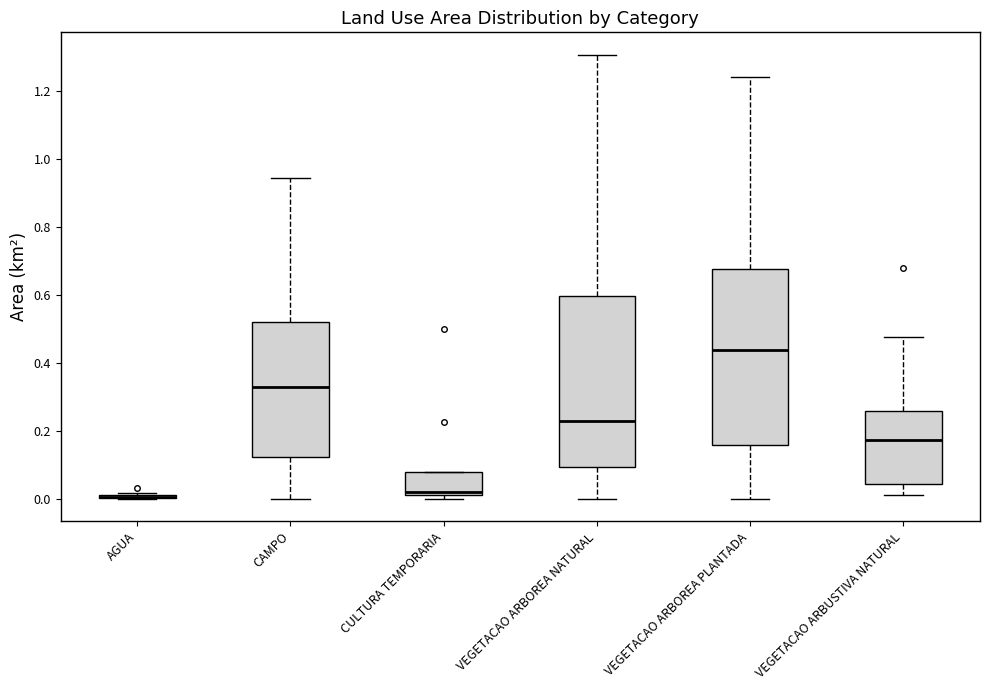

Reading left to right, transcribe this box plot: for each box, give where its median line is, the range the box spans, and where its two whiskers end, as read against the y-axis. The values are not printed on the chart, so give them approximately, as read against the axis.

AGUA: box collapsed to a line at 0.00, whiskers 0.00 to 0.02
CAMPO: median 0.34, box 0.12 to 0.52, whiskers 0.00 to 0.94
CULTURA TEMPORARIA: median 0.02 (just above the box's lower edge), box 0.02 to 0.08, whiskers 0.00 to 0.08
VEGETACAO ARBOREA NATURAL: median 0.24, box 0.10 to 0.60, whiskers 0.00 to 1.30
VEGETACAO ARBOREA PLANTADA: median 0.44, box 0.16 to 0.68, whiskers 0.00 to 1.24
VEGETACAO ARBUSTIVA NATURAL: median 0.18, box 0.04 to 0.26, whiskers 0.02 to 0.48